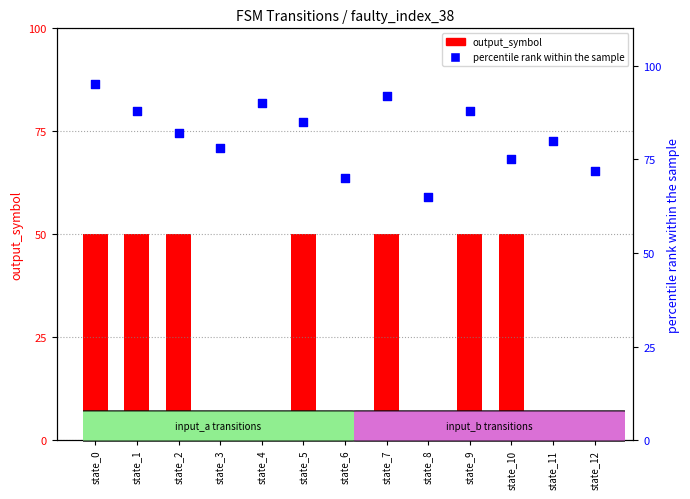

Which series contains the lowest Y value?

output_symbol